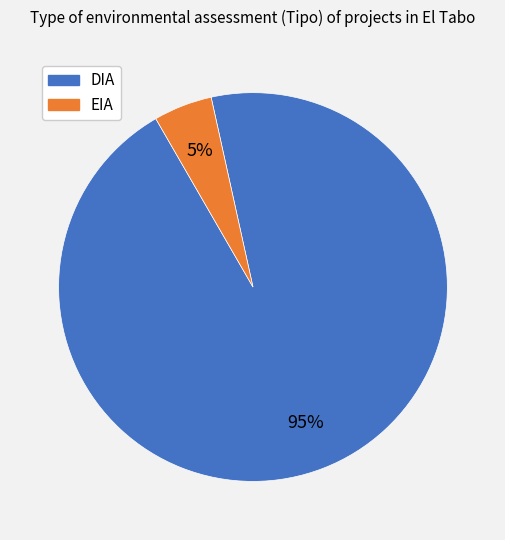

To the nearest percent, what percentage of the pie is DIA?

95%